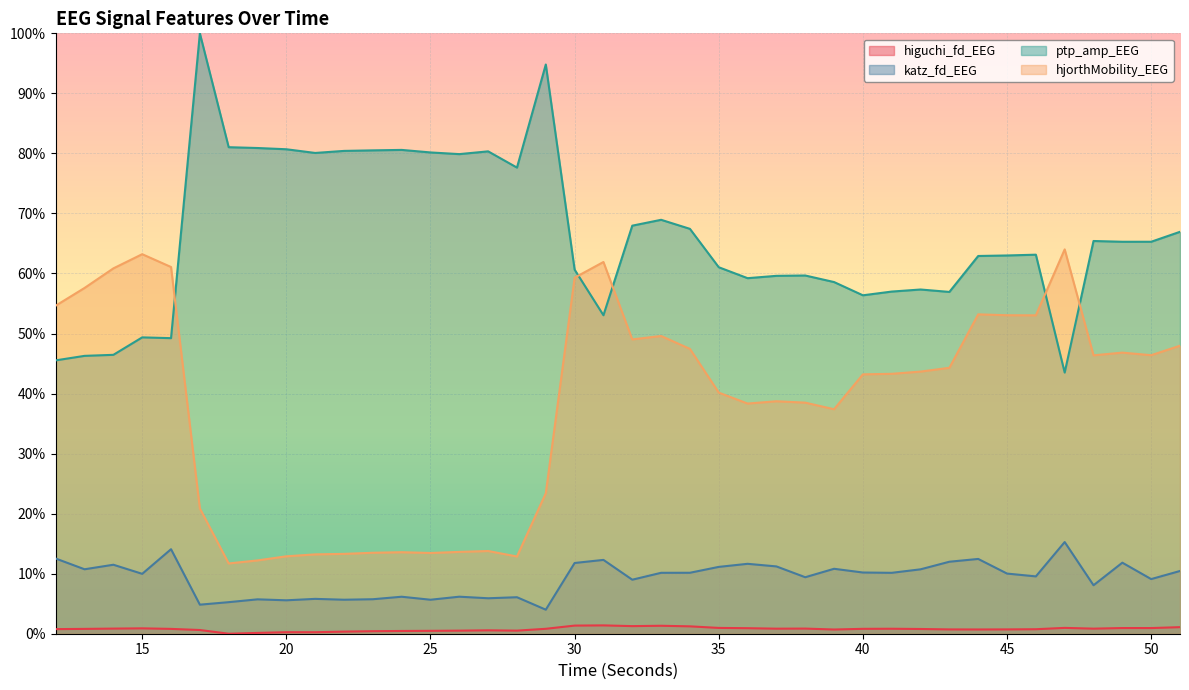

Where is katz_fd_EEG nearest to the value 0?

29